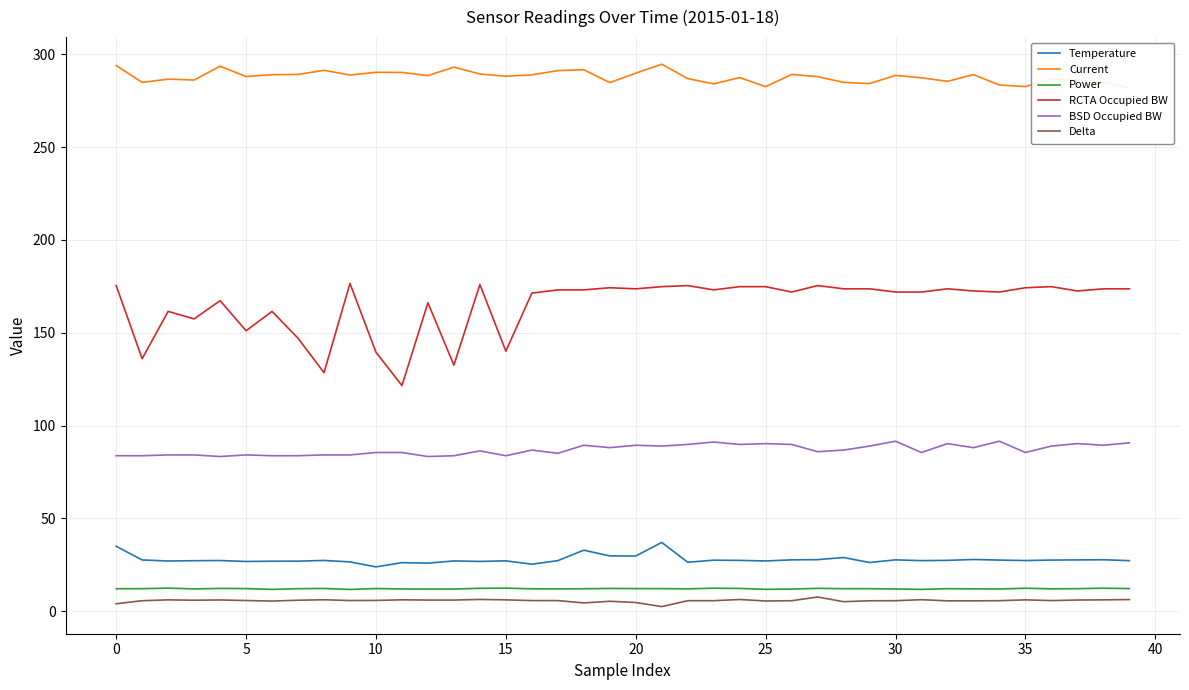

What is the minimum value shown in the chart?

2.6